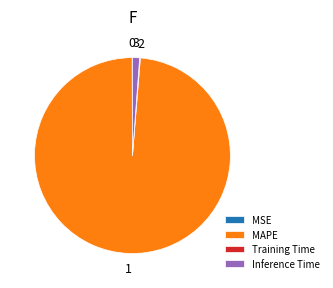

Does Inference Time account for over 50% of the chart?

No